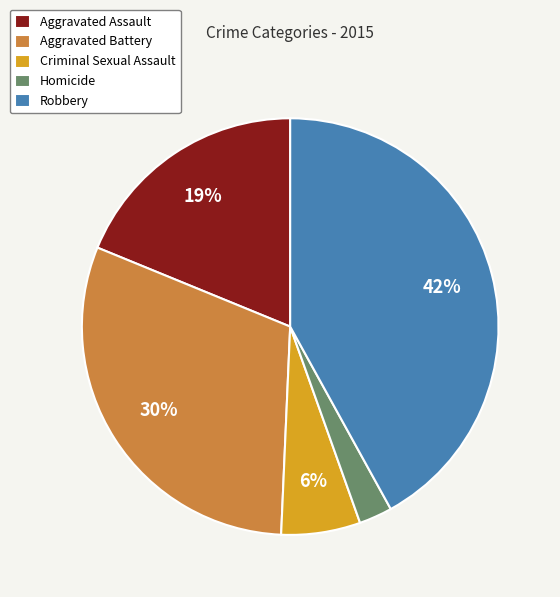

What is the smallest slice in the pie chart?

Homicide